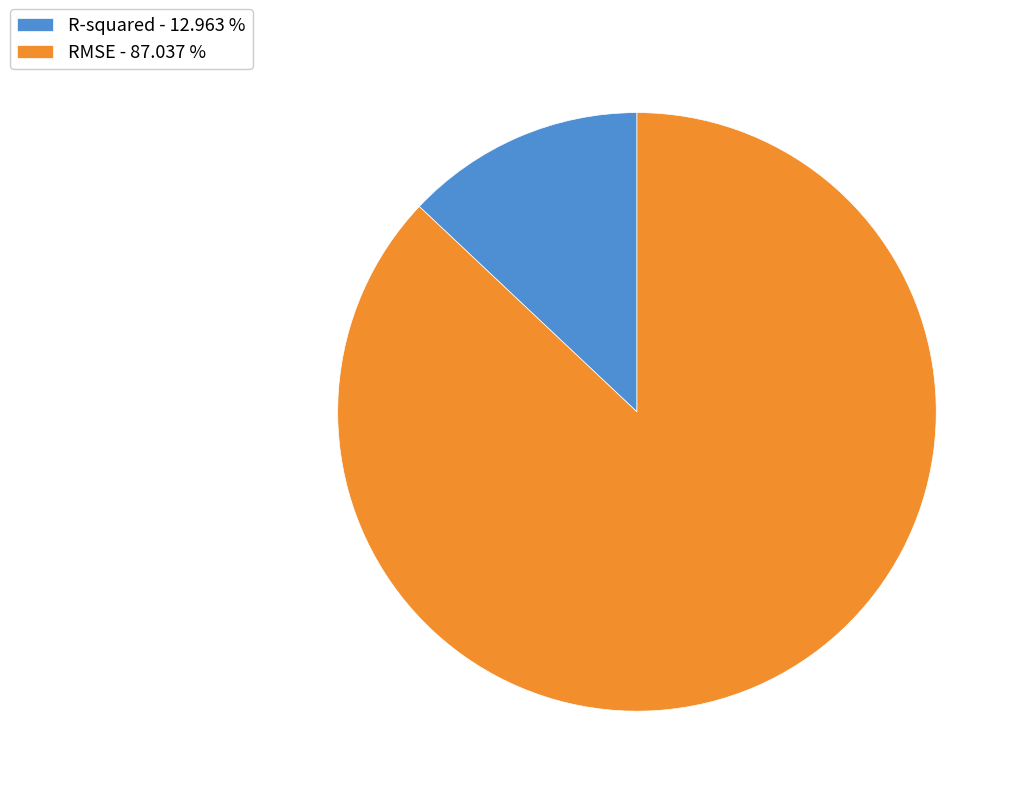

True or false: RMSE accounts for 78% of the total.

False